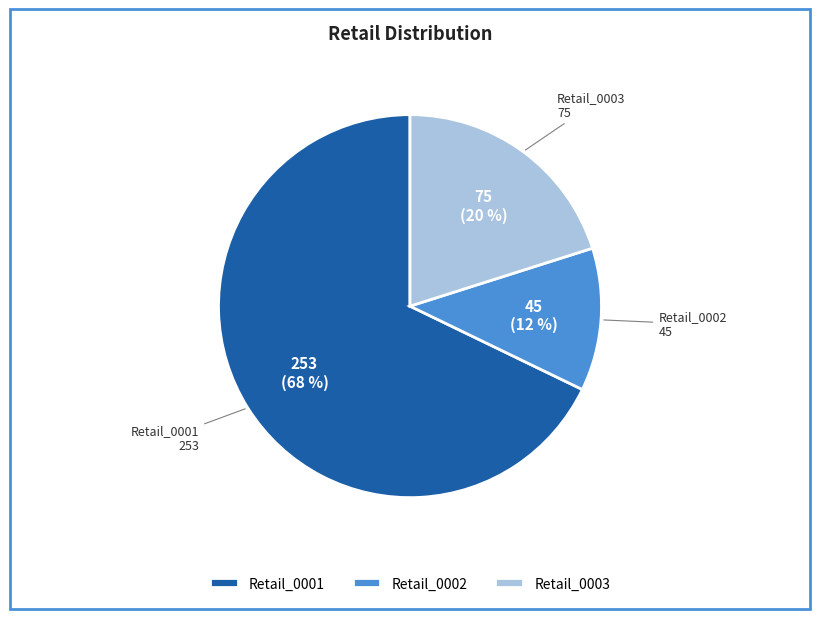

True or false: Retail_0003 accounts for 10% of the total.

False